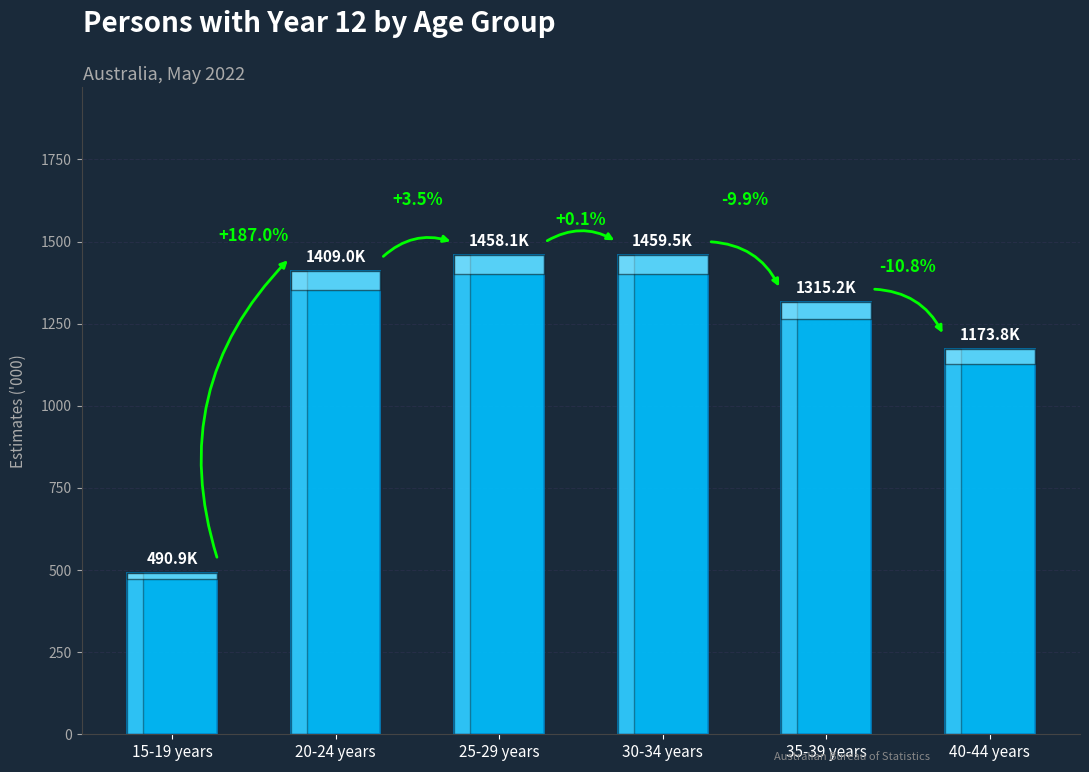

Are the bars horizontal?

No